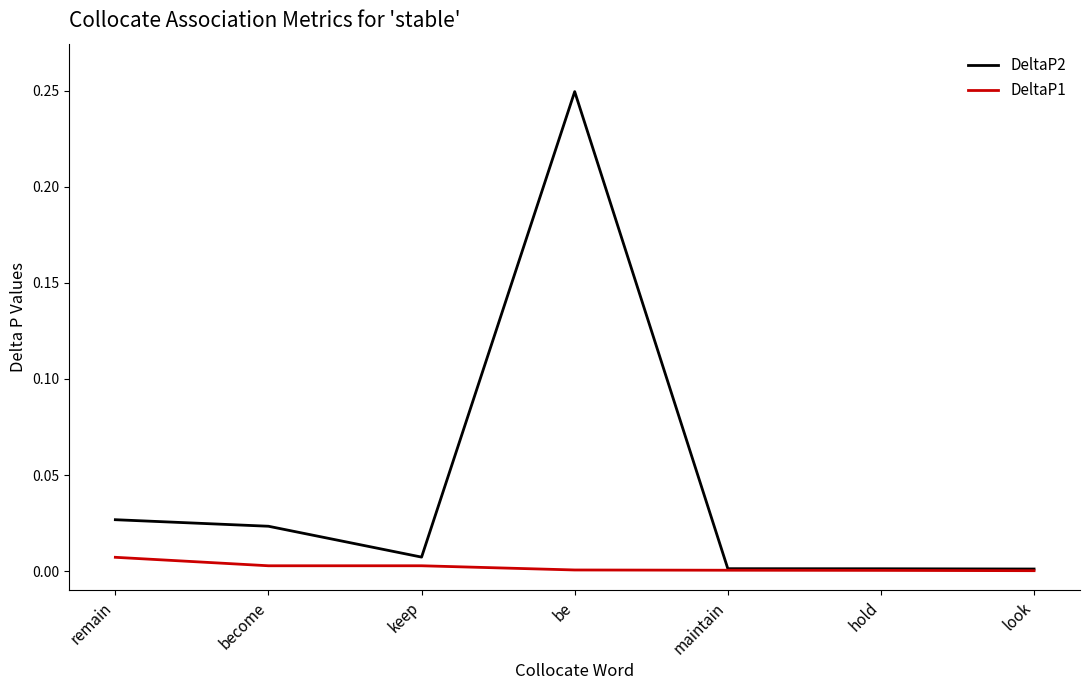

The value of DeltaP2 at be is 0.1. True or false?

False